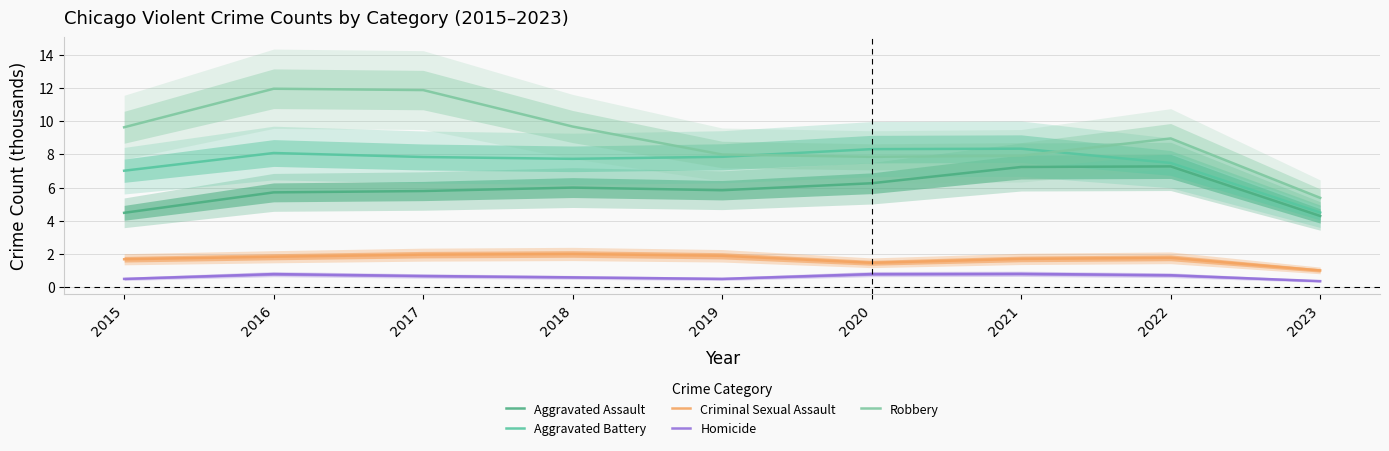

Is it true that Criminal Sexual Assault equals 2.7 at 2017?

False